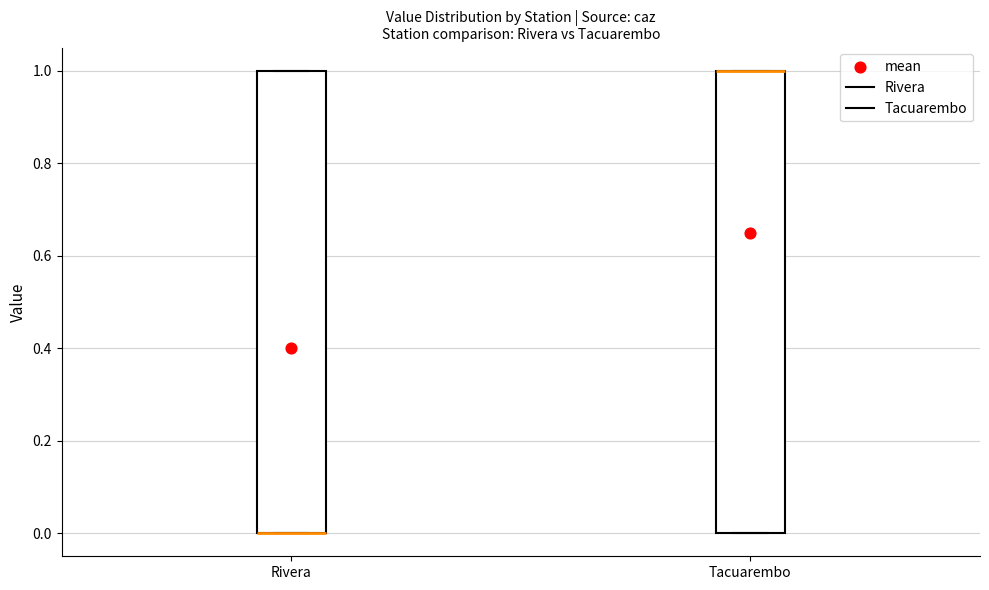

Where is the lower edge of the box for Tacuarembo on the y-axis? The values are not printed on the chart, so give them approximately, as read against the axis.

0